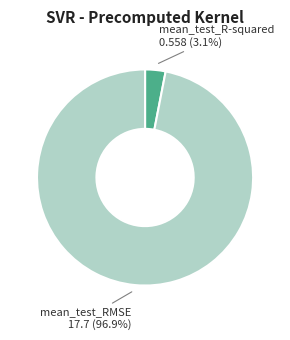

Which category has the biggest portion of the pie?

mean_test_RMSE